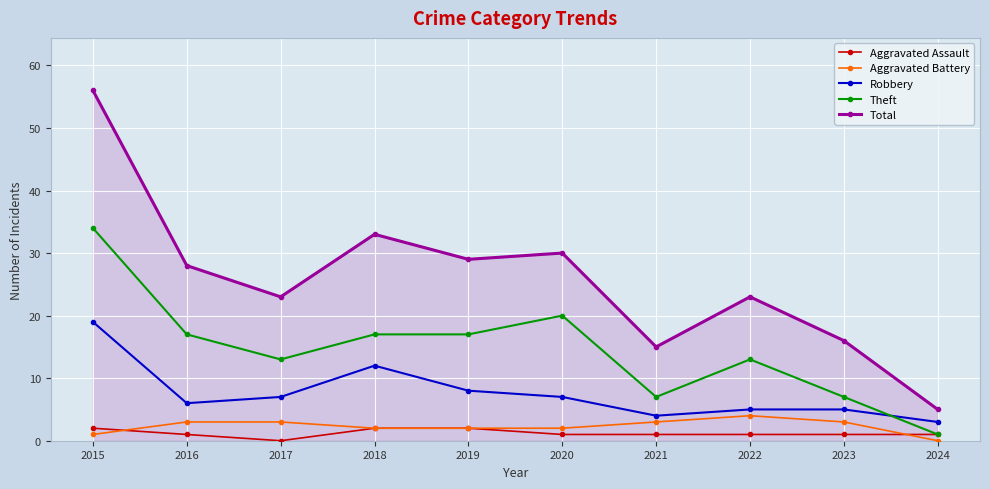

True or false: Robbery and Aggravated Battery intersect in this chart.

False